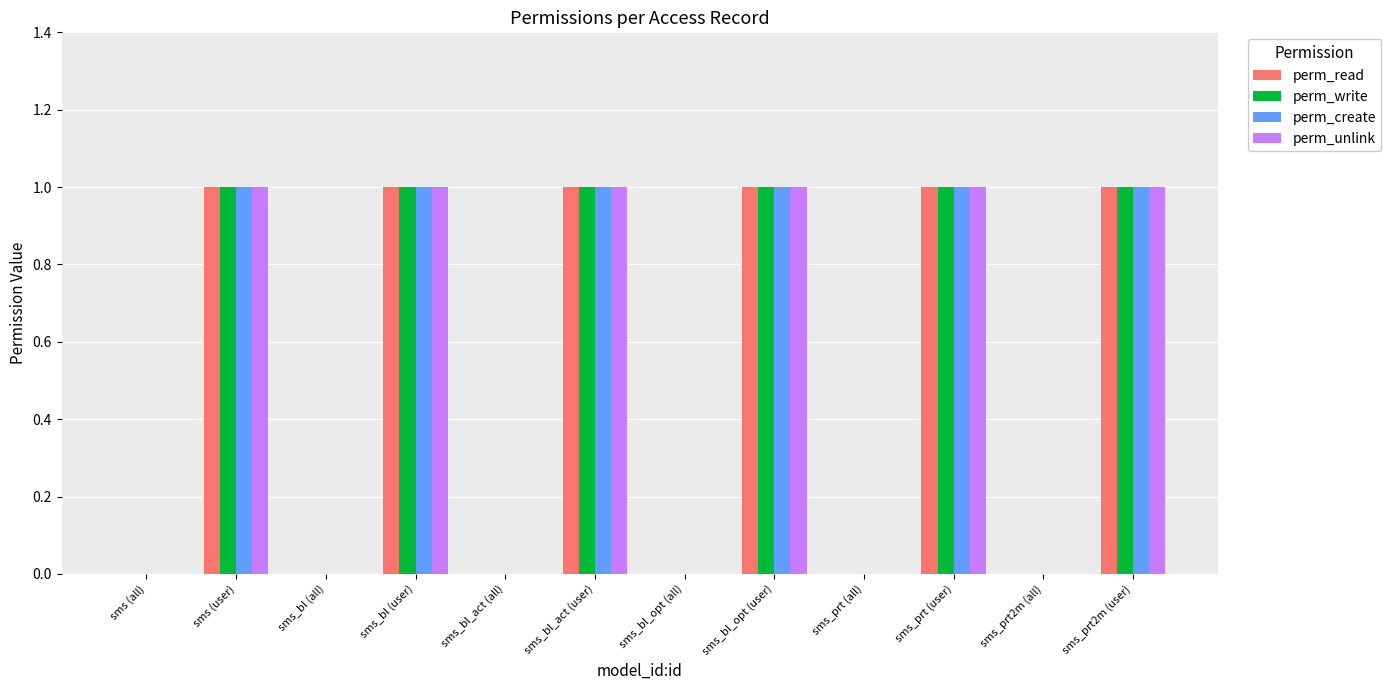

The perm_read series shows 2 at sms (user). True or false?

False